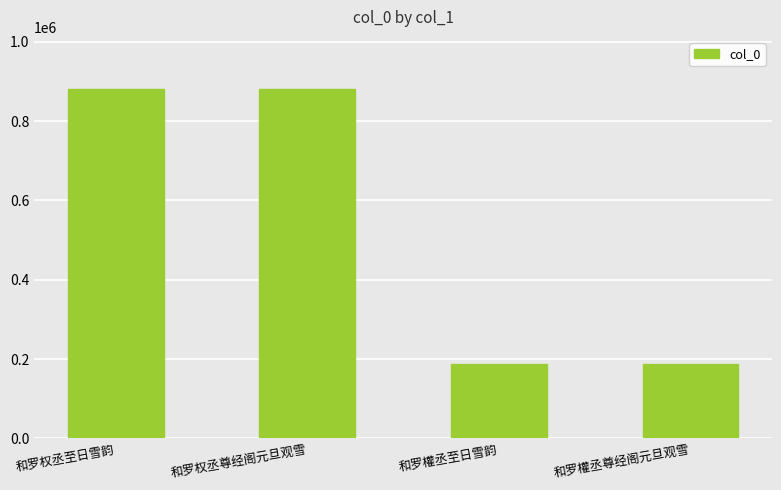

What is the difference between the values at 和罗權丞尊经阁元旦观雪 and 和罗權丞至日雪韵?

1